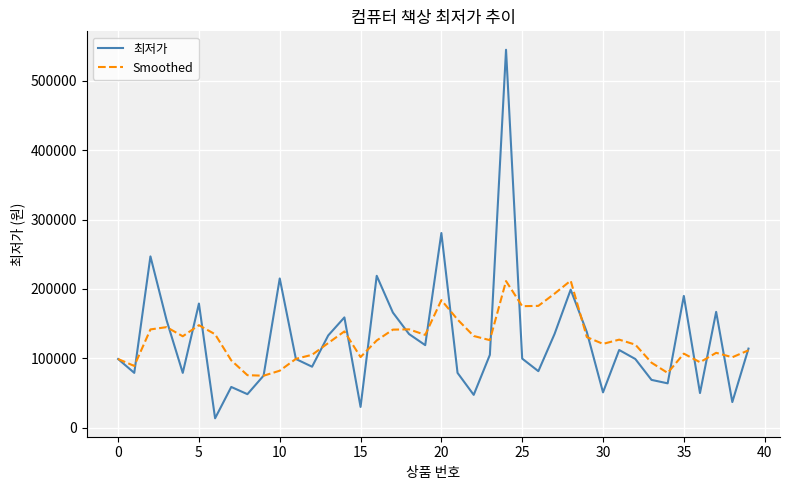

What is the minimum value shown in the chart?

13500.0